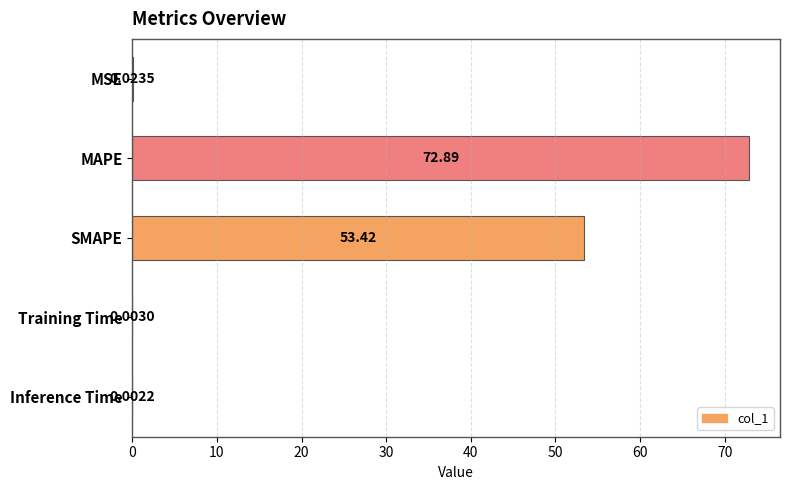

Where is the data nearest to the value 36?

SMAPE